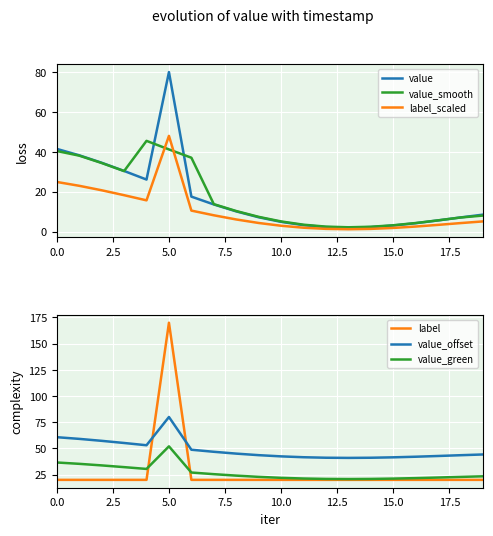

What are all the series names shown in the legend?

value, value_smooth, label_scaled, label, value_offset, value_green